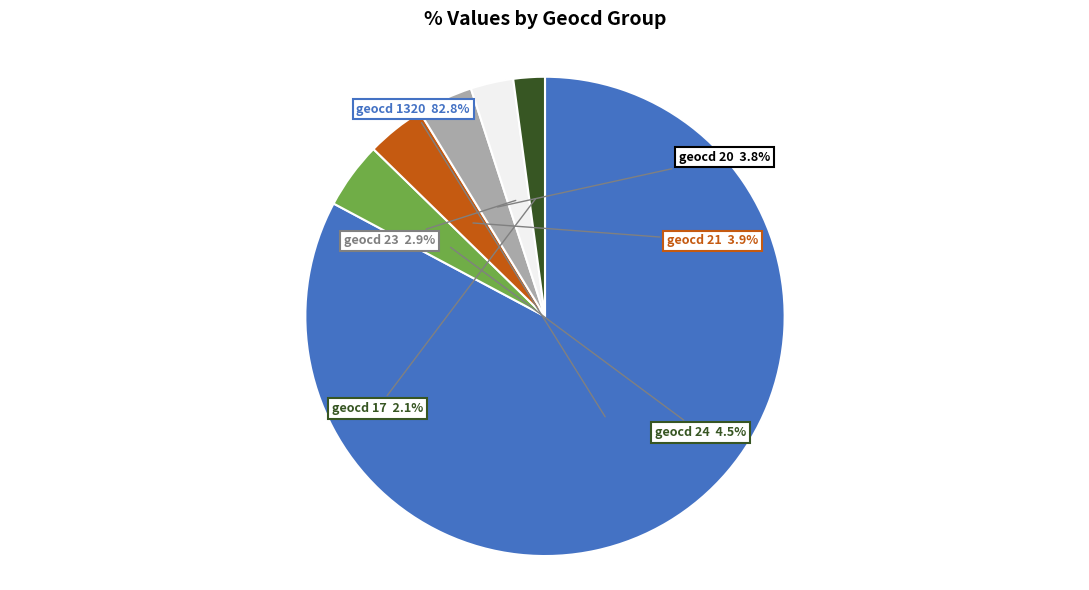

Is there a majority slice in this chart?

Yes